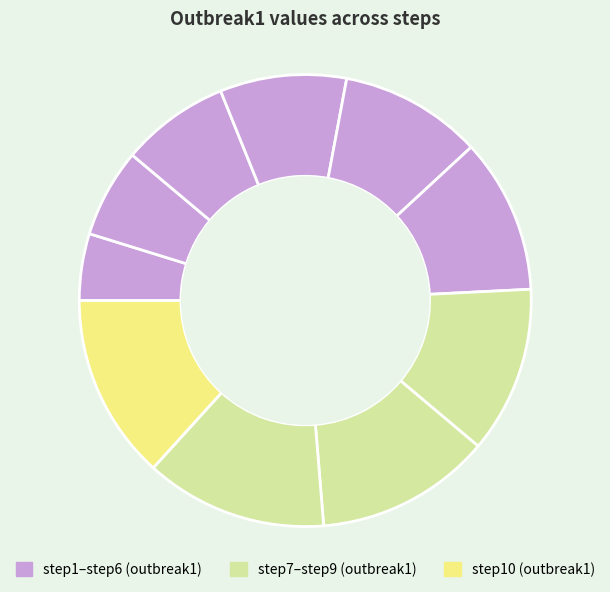

How many slices are in this pie chart?

10